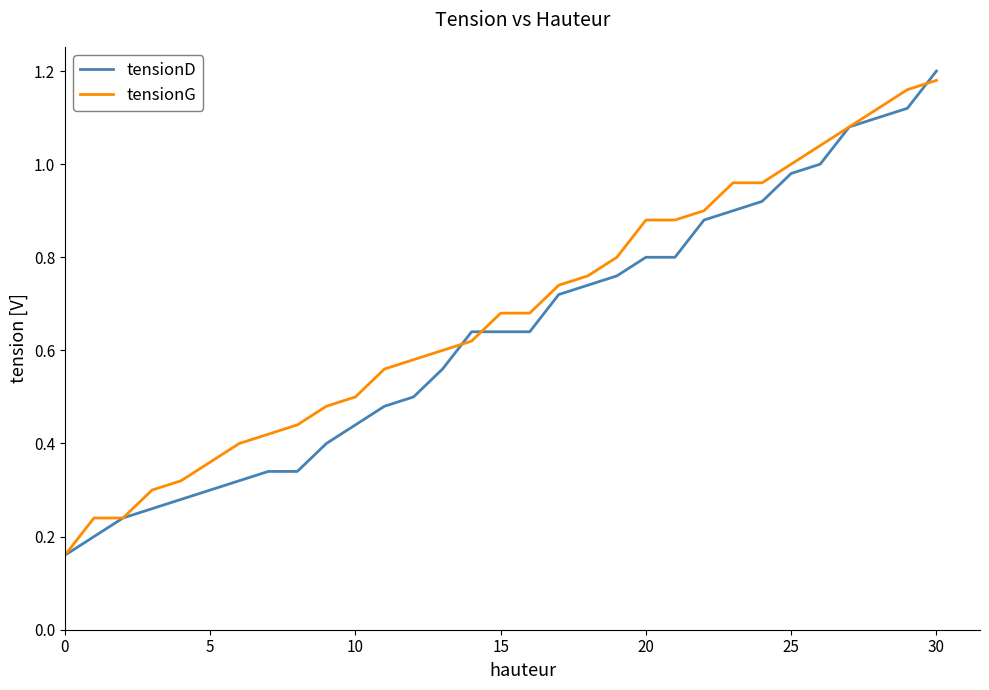

What are all the series names shown in the legend?

tensionD, tensionG